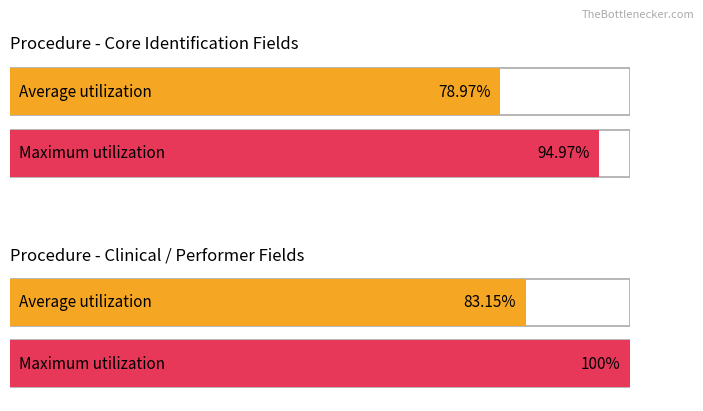

The value of Maximum utilization at Procedure.performer is 0. True or false?

False